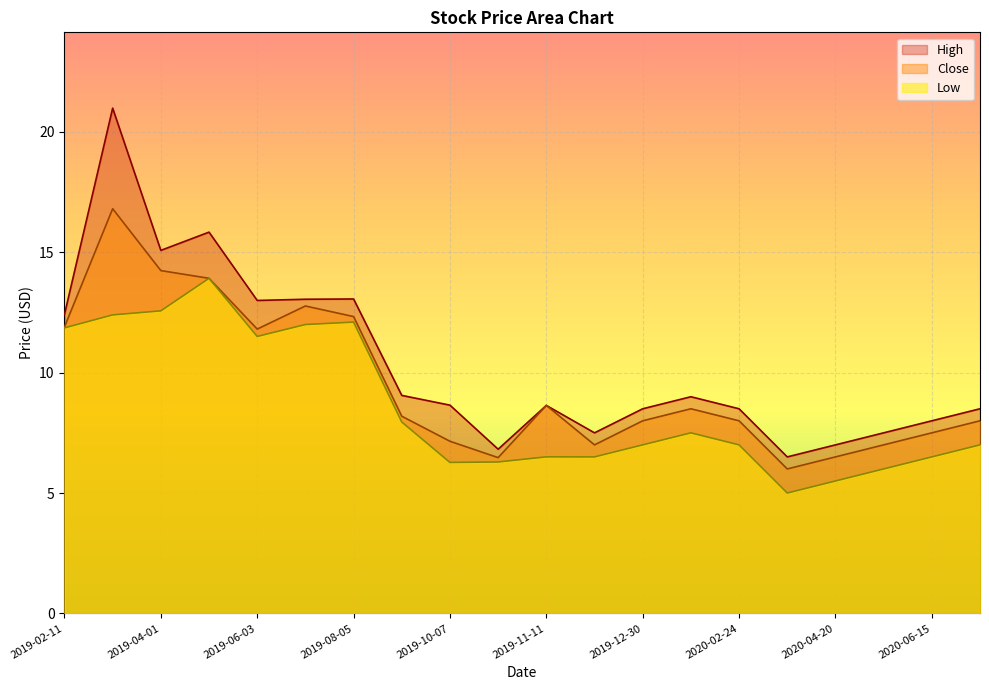

What is the difference between the maximum and minimum values in the High series?

14.5